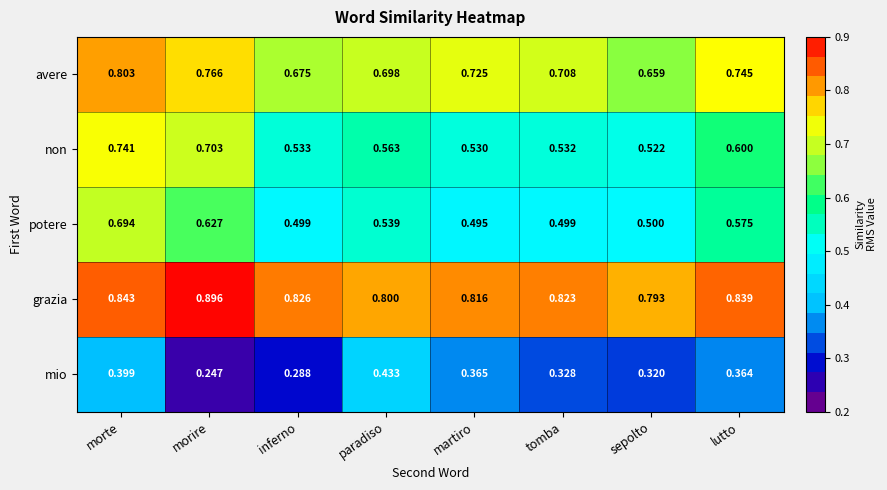

Which series has the largest range (max minus min)?

non